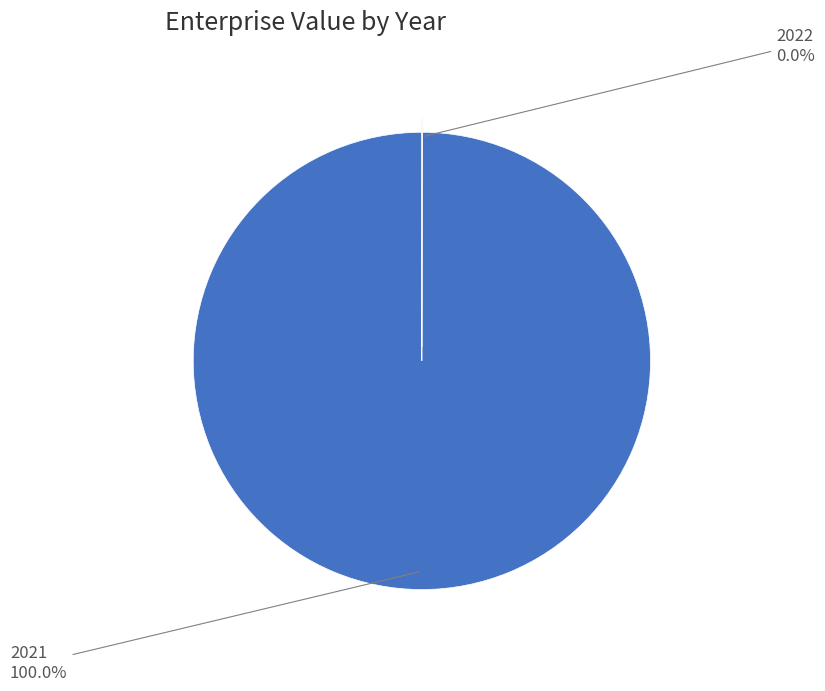

Is there any slice that represents more than half of the pie?

Yes